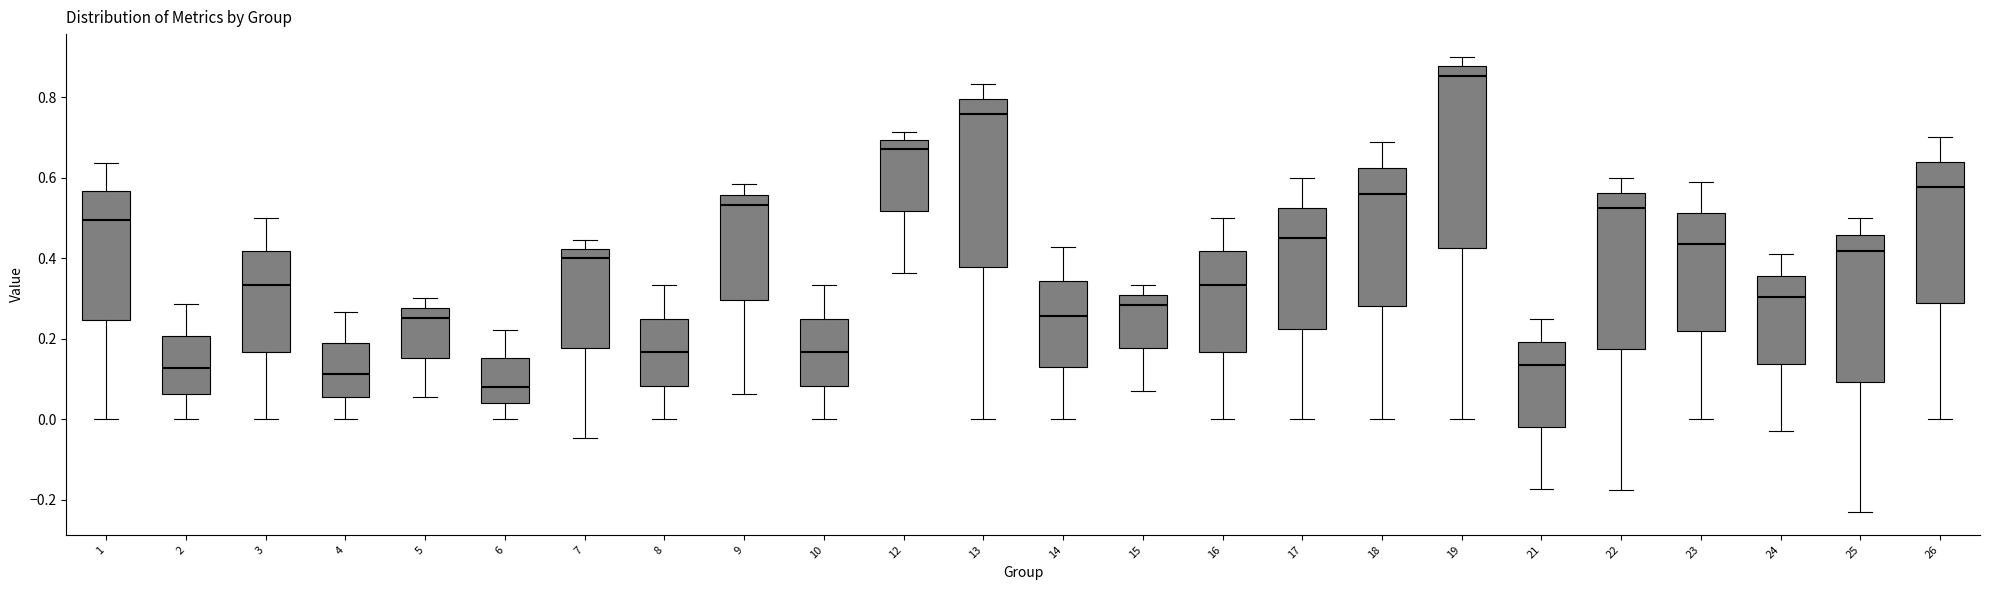

Reading left to right, read every box against the y-axis: the position of its median line, the range the box covers, and the ends of its whiskers. The values are not printed on the chart, so give them approximately, as read against the axis.

1: median 0.50, box 0.24 to 0.56, whiskers 0.00 to 0.64
2: median 0.12, box 0.06 to 0.20, whiskers 0.00 to 0.28
3: median 0.34, box 0.16 to 0.42, whiskers 0.00 to 0.50
4: median 0.12, box 0.06 to 0.18, whiskers 0.00 to 0.26
5: median 0.26, box 0.16 to 0.28, whiskers 0.06 to 0.30
6: median 0.08, box 0.04 to 0.16, whiskers 0.00 to 0.22
7: median 0.40, box 0.18 to 0.42, whiskers -0.04 to 0.44
8: median 0.16, box 0.08 to 0.26, whiskers 0.00 to 0.34
9: median 0.54, box 0.30 to 0.56, whiskers 0.06 to 0.58
10: median 0.16, box 0.08 to 0.26, whiskers 0.00 to 0.34
12: median 0.68, box 0.52 to 0.70, whiskers 0.36 to 0.72
13: median 0.76, box 0.38 to 0.80, whiskers 0.00 to 0.84
14: median 0.26, box 0.12 to 0.34, whiskers 0.00 to 0.42
15: median 0.28, box 0.18 to 0.30, whiskers 0.06 to 0.34
16: median 0.34, box 0.16 to 0.42, whiskers 0.00 to 0.50
17: median 0.46, box 0.22 to 0.52, whiskers 0.00 to 0.60
18: median 0.56, box 0.28 to 0.62, whiskers 0.00 to 0.68
19: median 0.86, box 0.42 to 0.88, whiskers 0.00 to 0.90
21: median 0.14, box -0.02 to 0.20, whiskers -0.18 to 0.26
22: median 0.52, box 0.18 to 0.56, whiskers -0.18 to 0.60
23: median 0.44, box 0.22 to 0.52, whiskers 0.00 to 0.58
24: median 0.30, box 0.14 to 0.36, whiskers -0.02 to 0.40
25: median 0.42, box 0.10 to 0.46, whiskers -0.24 to 0.50
26: median 0.58, box 0.28 to 0.64, whiskers 0.00 to 0.70